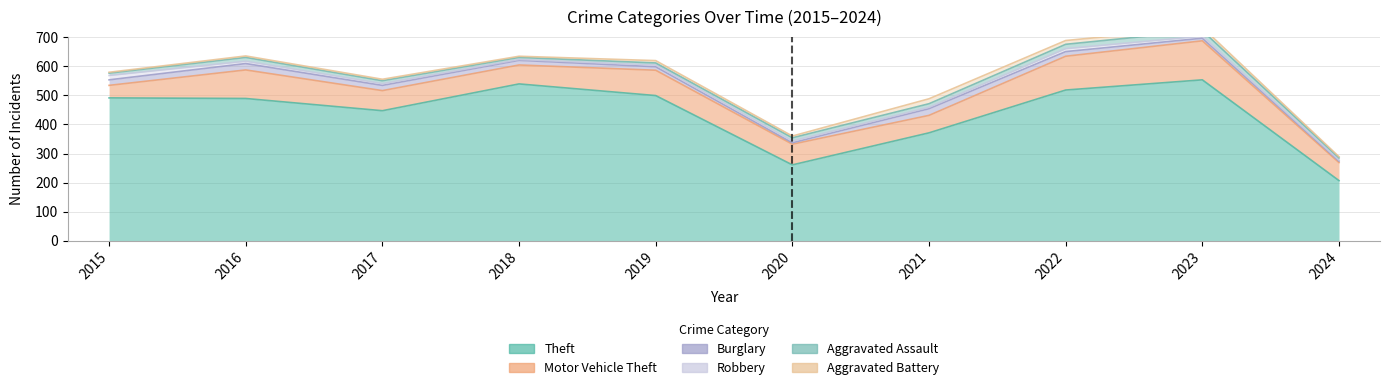

Where does the Robbery series first go above 6?

2015